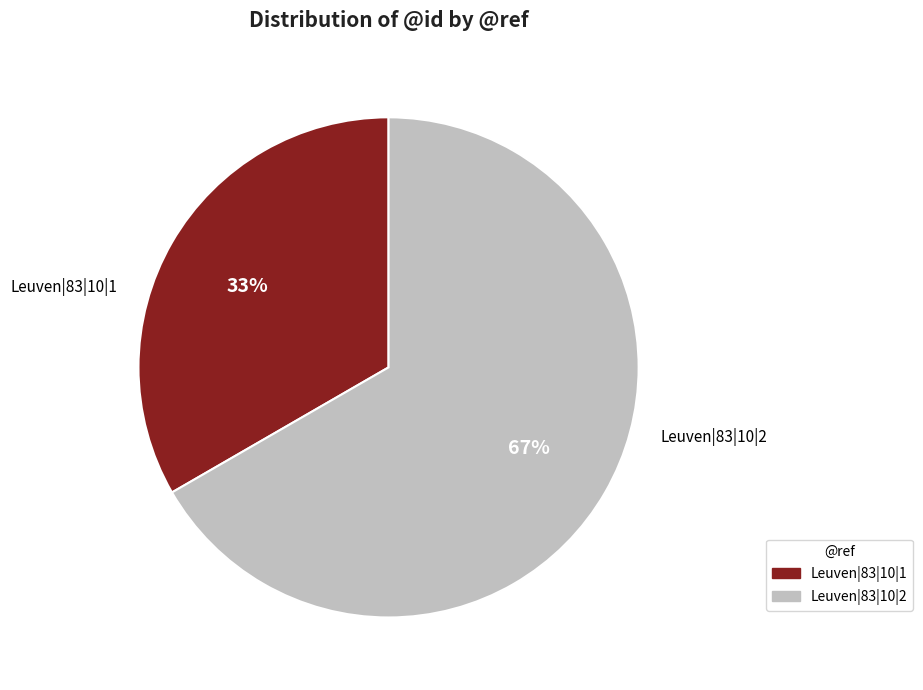

How many slices are in this pie chart?

2